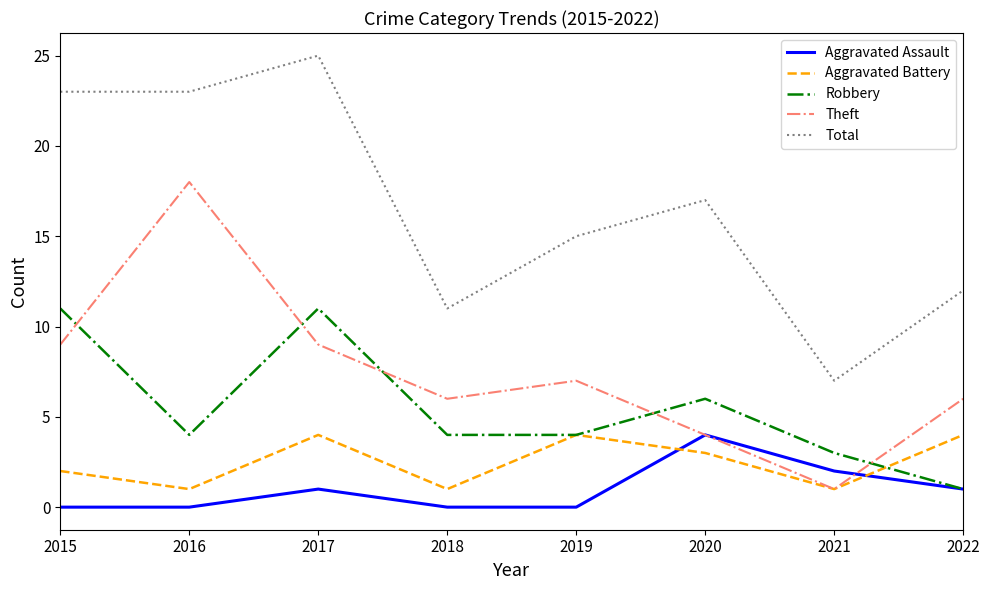

What is the sum of the Robbery values at 2020 and 2018?

10